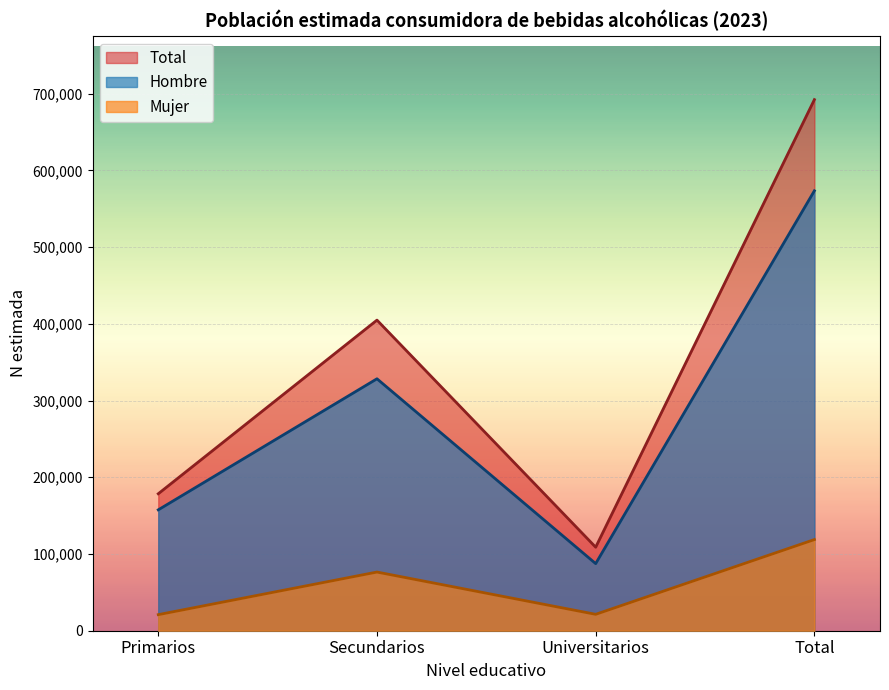

What is the value of the Mujer point at the 2nd from the left?

76477